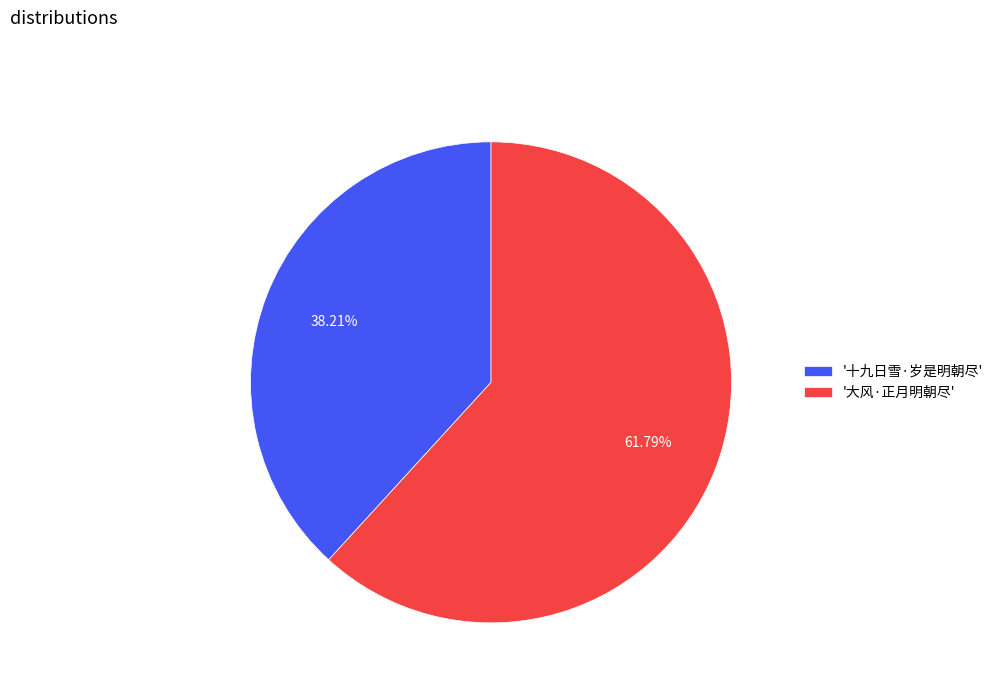

Which category has the biggest portion of the pie?

'大风·正月明朝尽'